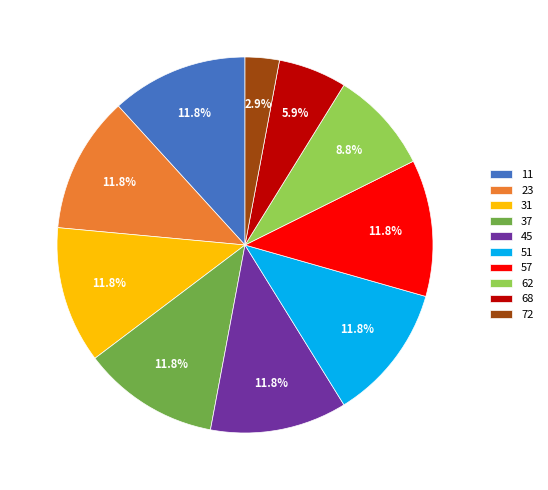

Do 72 and 37 together represent more than half of the pie?

No